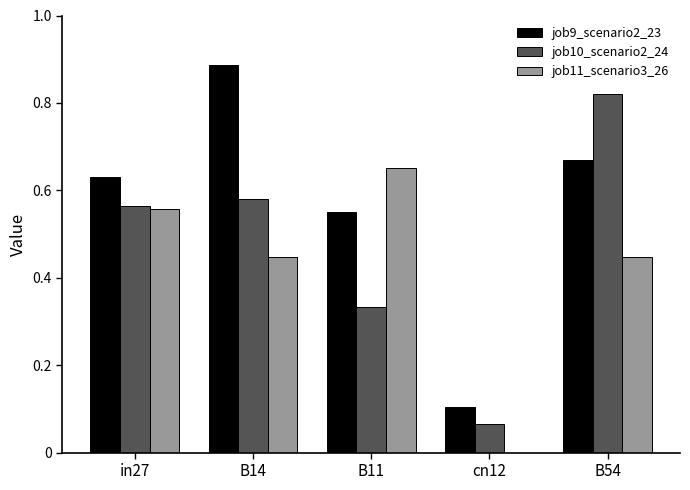

True or false: job11_scenario3_26 has a value of 0.0 at cn12.

True